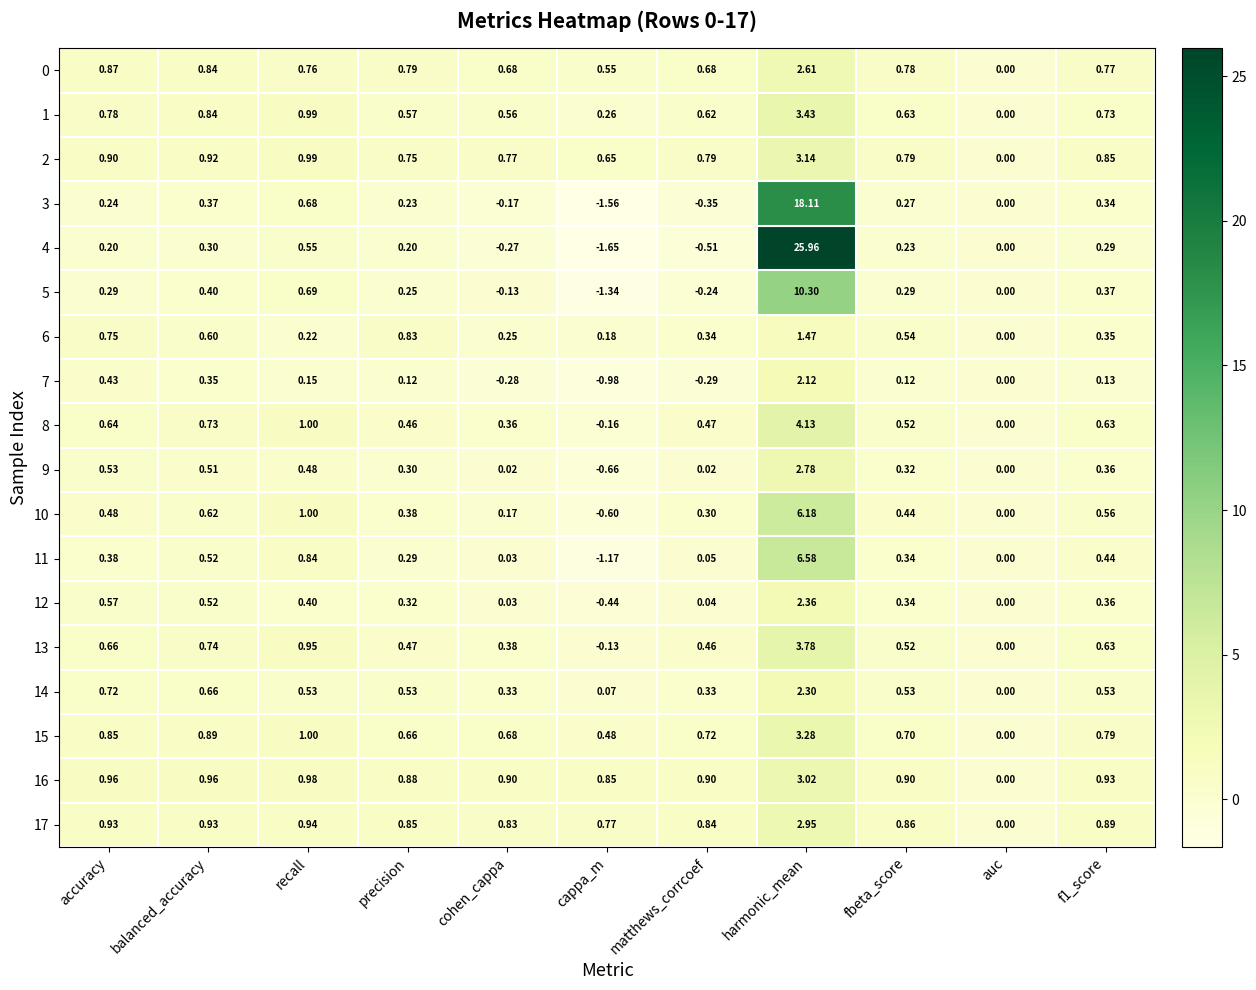

How many values in the 5 series are below 0?

3